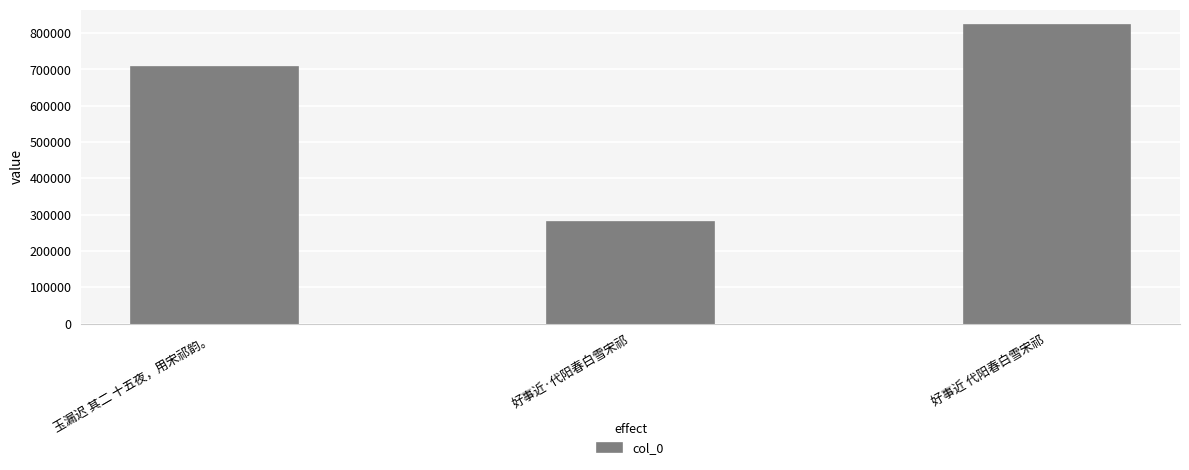

Count the number of data series in this chart.

1